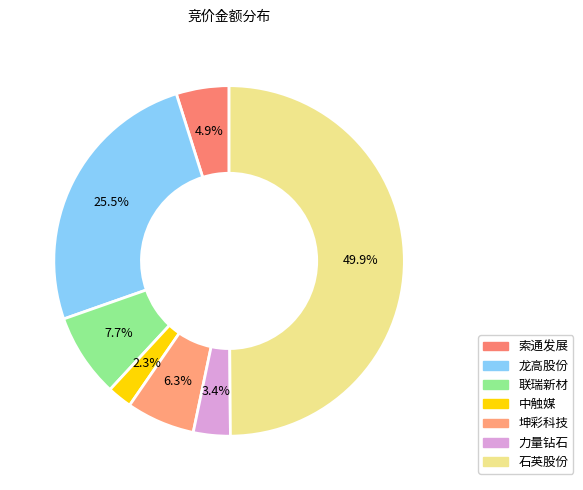

How many slices are in this pie chart?

7